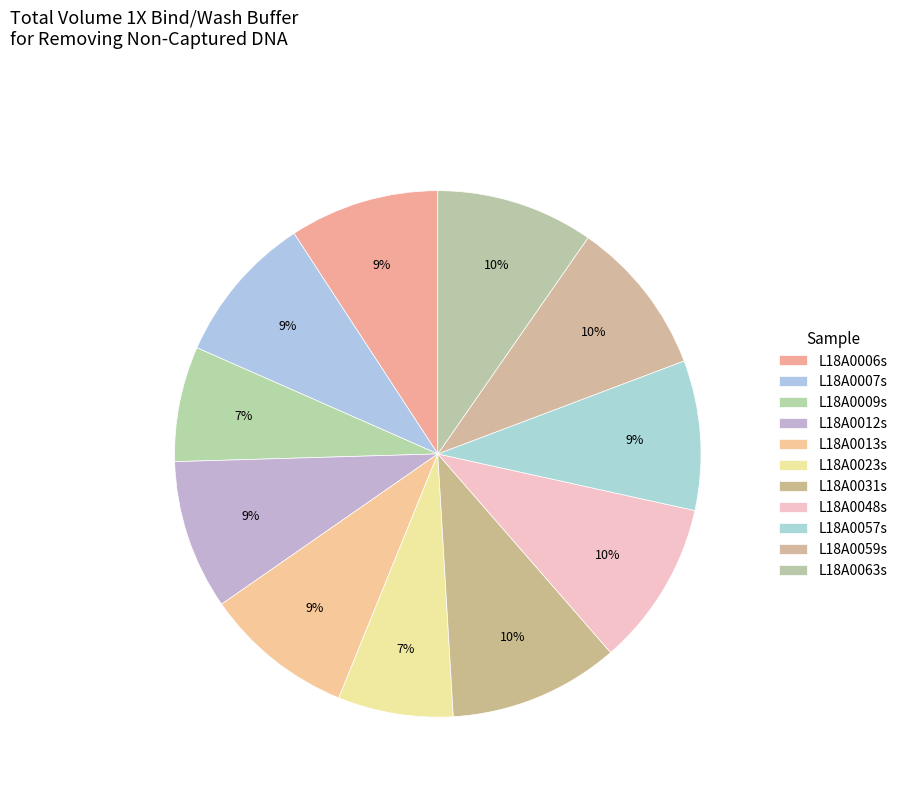

How many segments does this pie chart have?

11